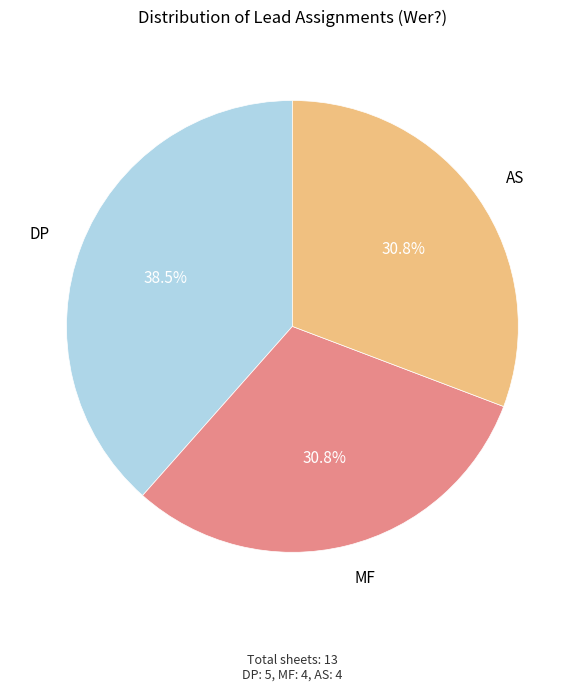

Is MF the majority of the pie?

No